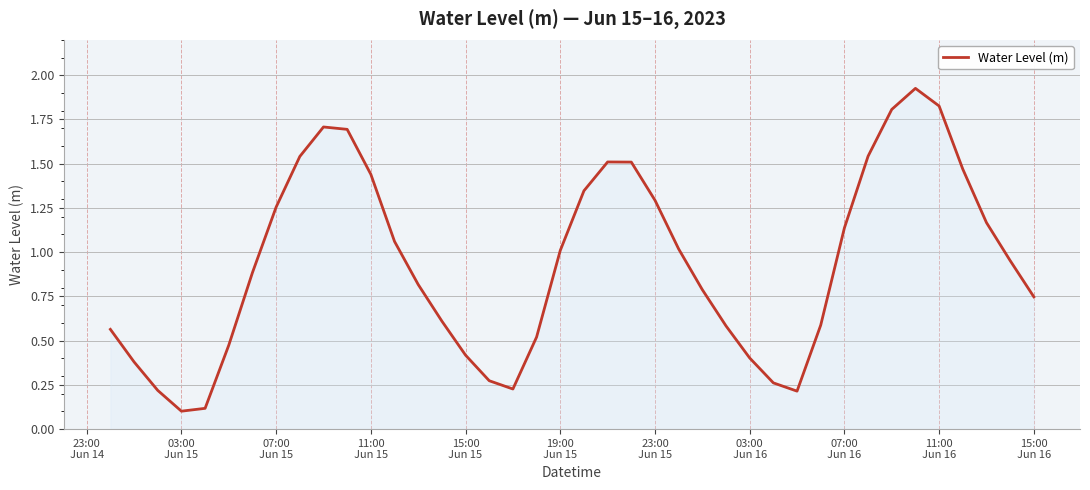

Does the chart display data point markers on the line(s)?

No